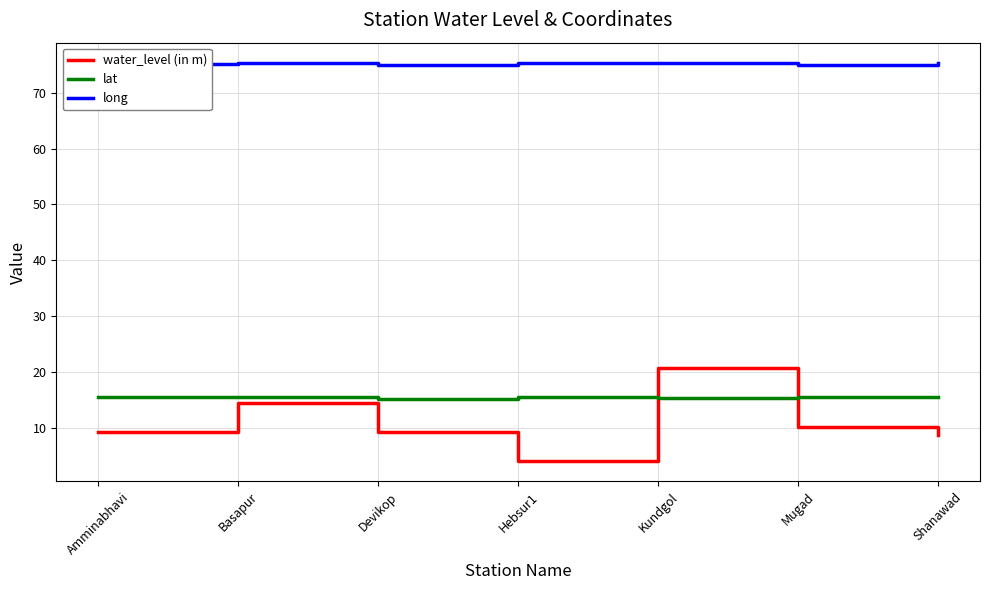

True or false: lat and water_level (in m) cross at least once.

True